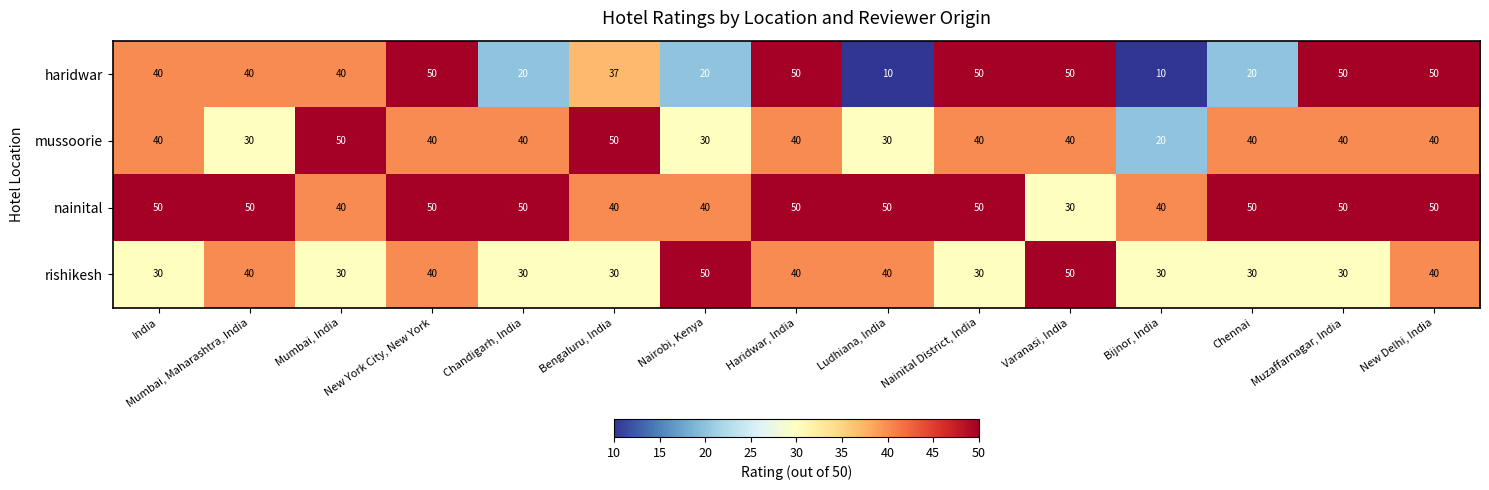

Is the value of mussoorie at Chennai greater than the value of haridwar at New Delhi, India?

No